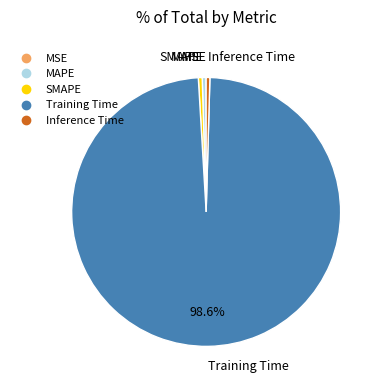

True or false: SMAPE accounts for 0% of the total.

True